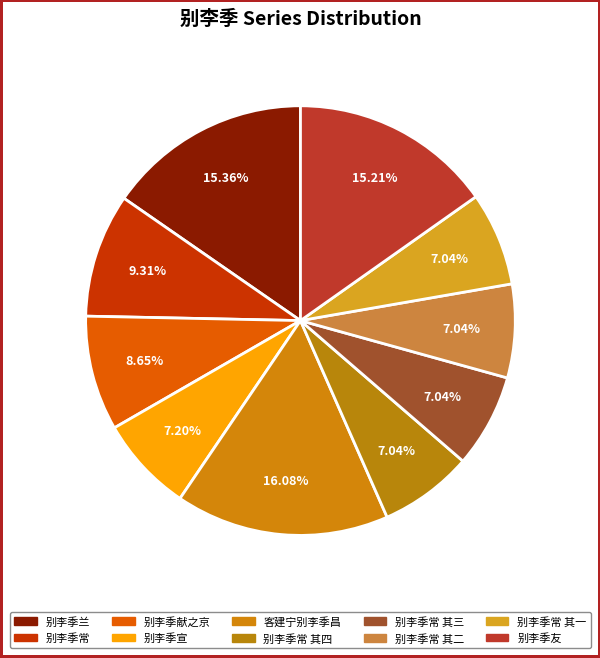

Which category has the biggest portion of the pie?

客建宁别李季昌